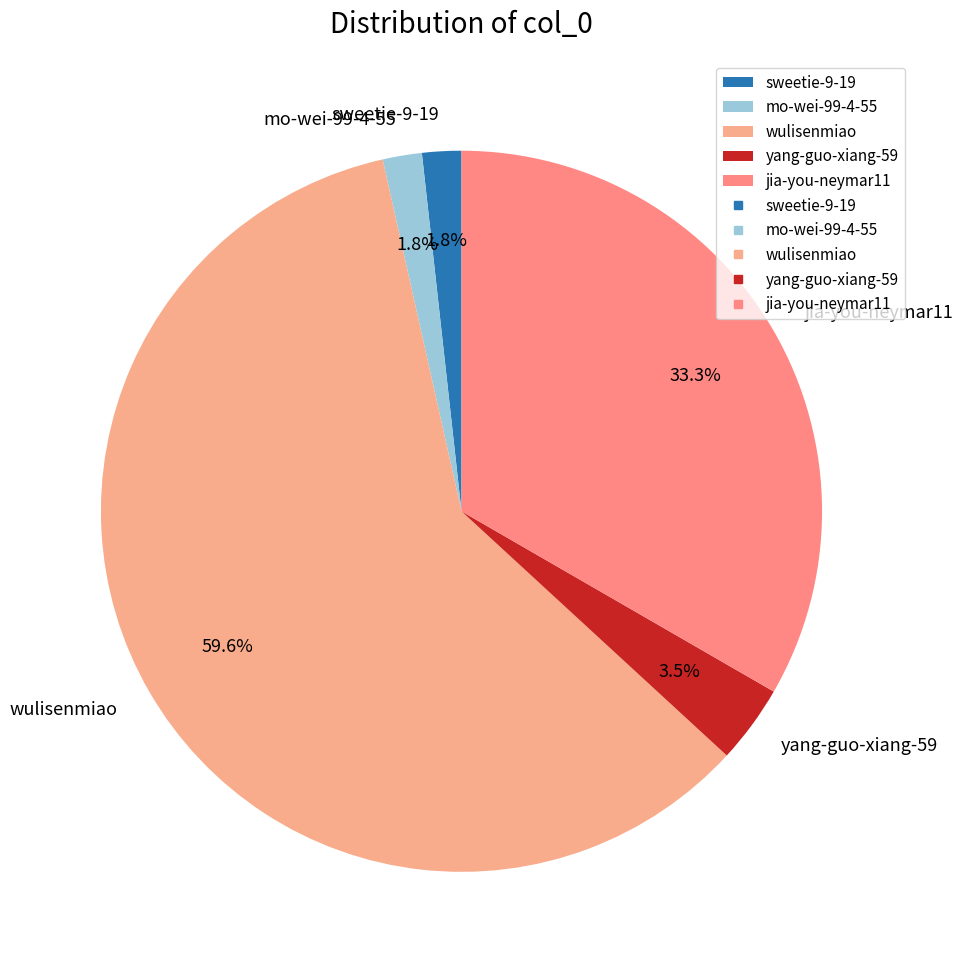

Count the number of slices in the pie.

5